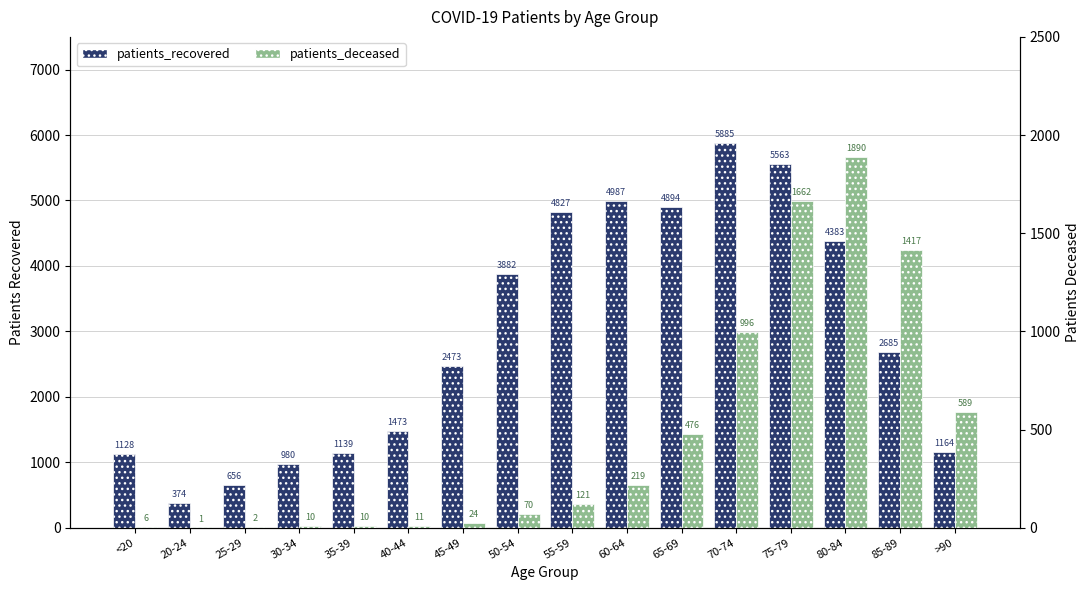

Which has a higher value, 75-79 or 70-74?

70-74